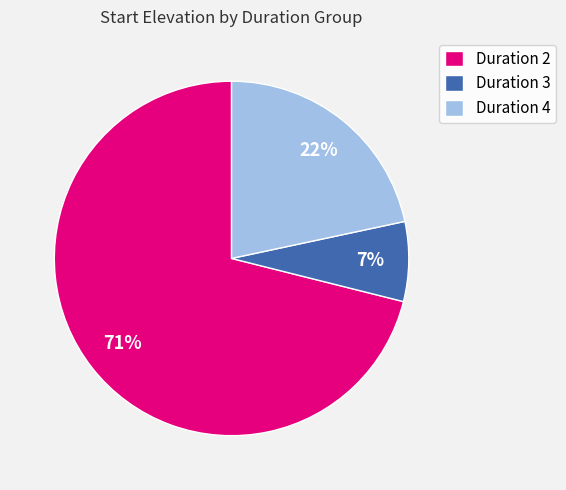

What is the largest slice in the pie chart?

Duration 2